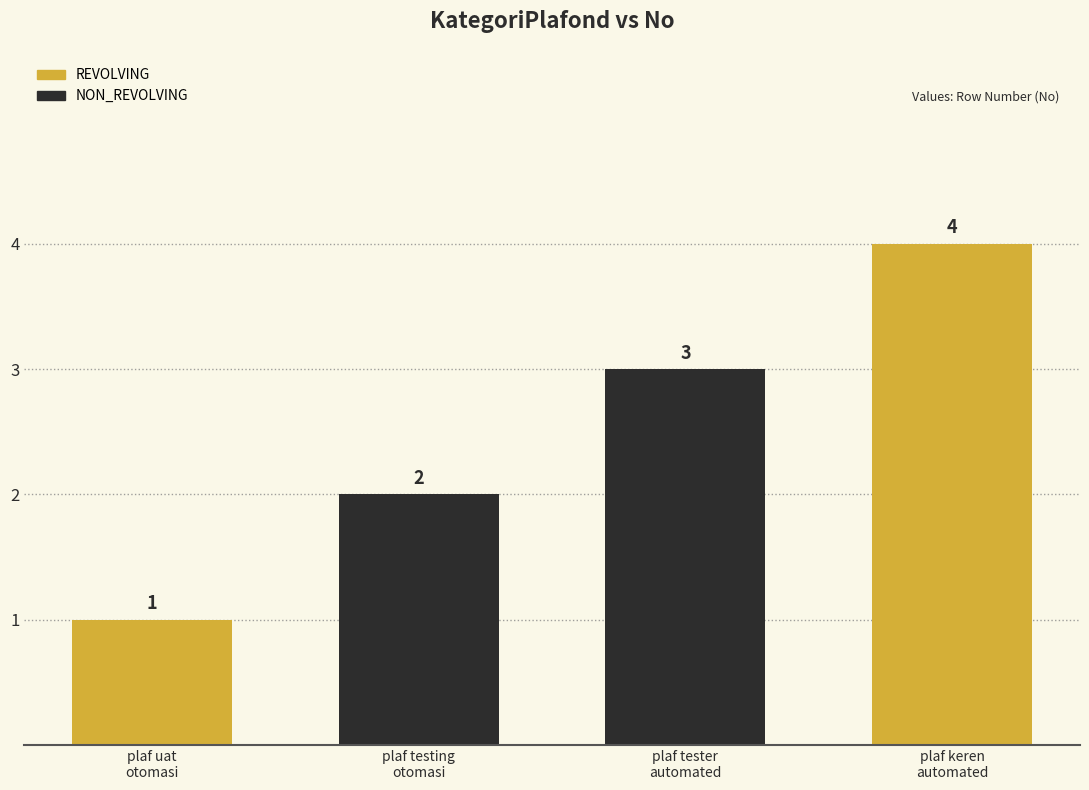

List the labels in order of value, smallest first.

plaf uat
otomasi, plaf testing
otomasi, plaf tester
automated, plaf keren
automated